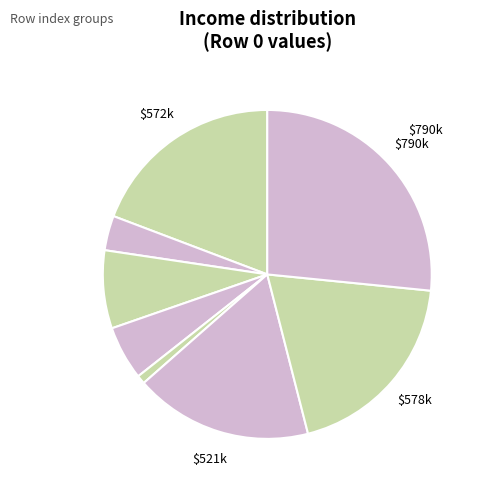

How many segments does this pie chart have?

8